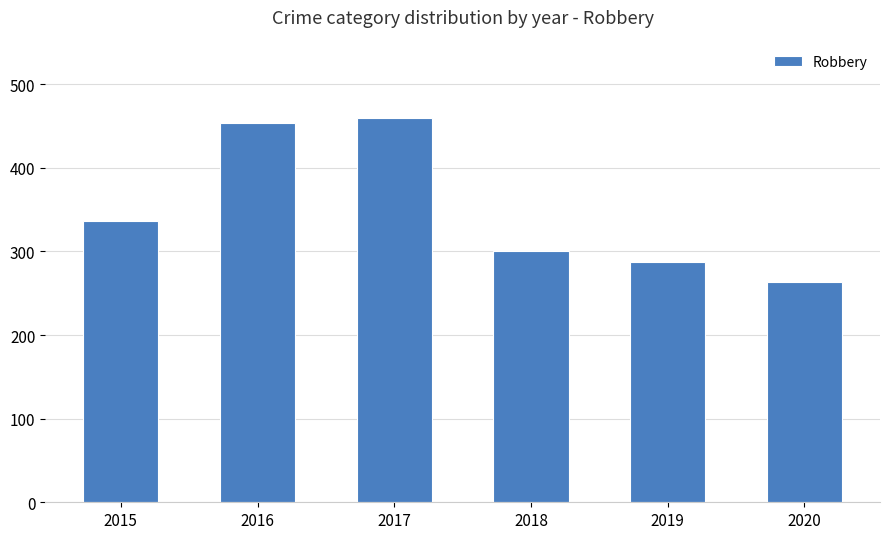

How many bars are there in total?

6